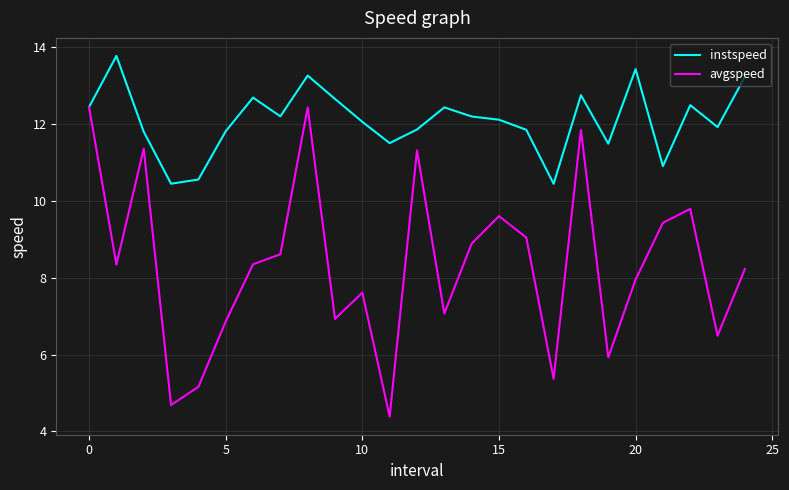

List the series in order of their peak value, lowest first.

avgspeed, instspeed